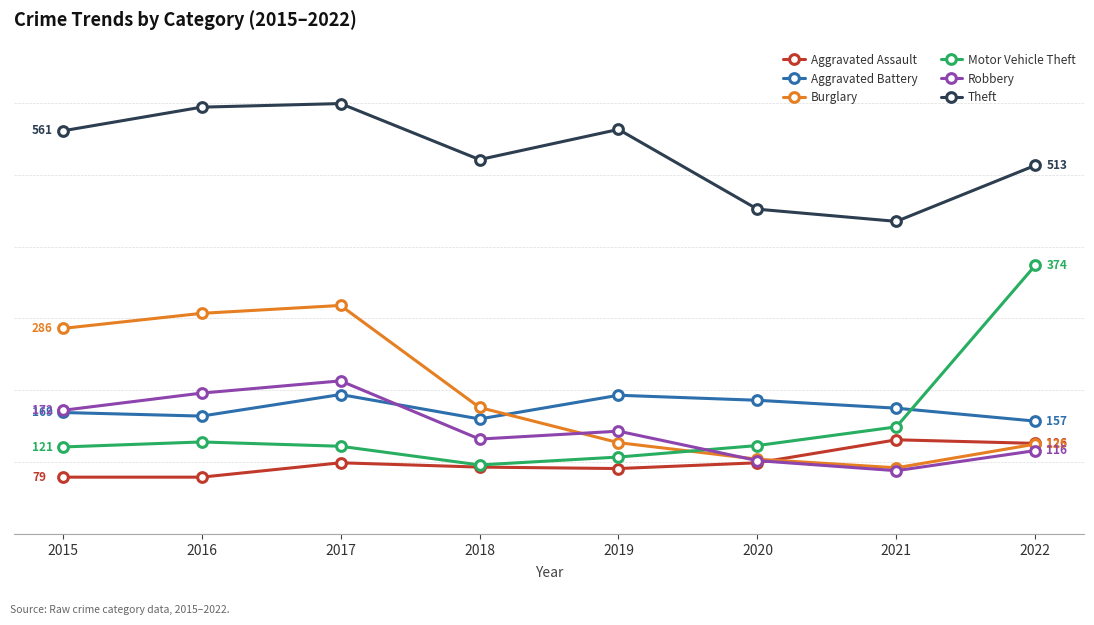

Count the Robbery values in the range 116 to 196.

5